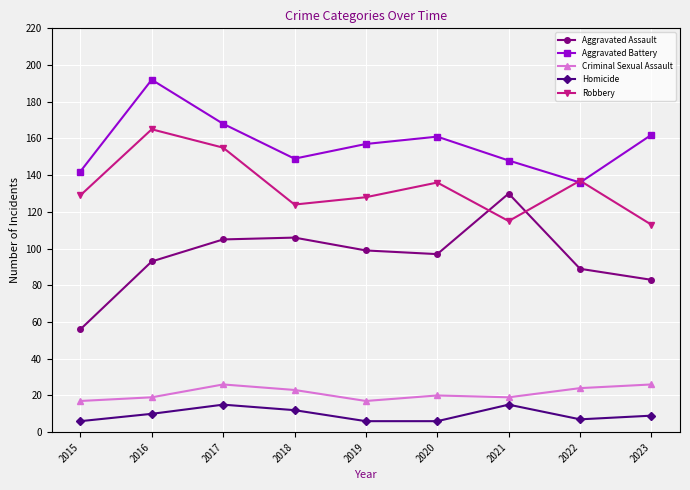

Which series has the widest spread of values?

Aggravated Assault